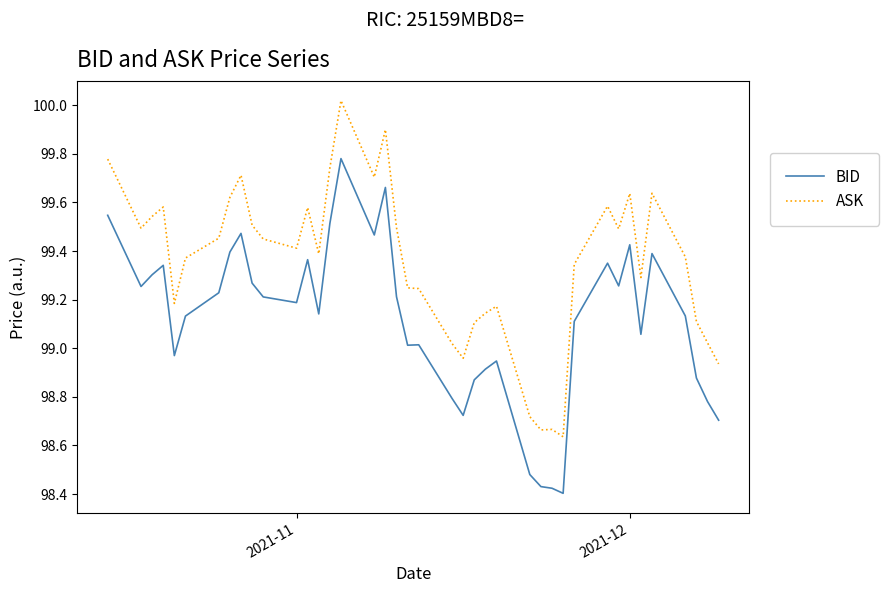

Which series has the largest total across all categories?

ASK